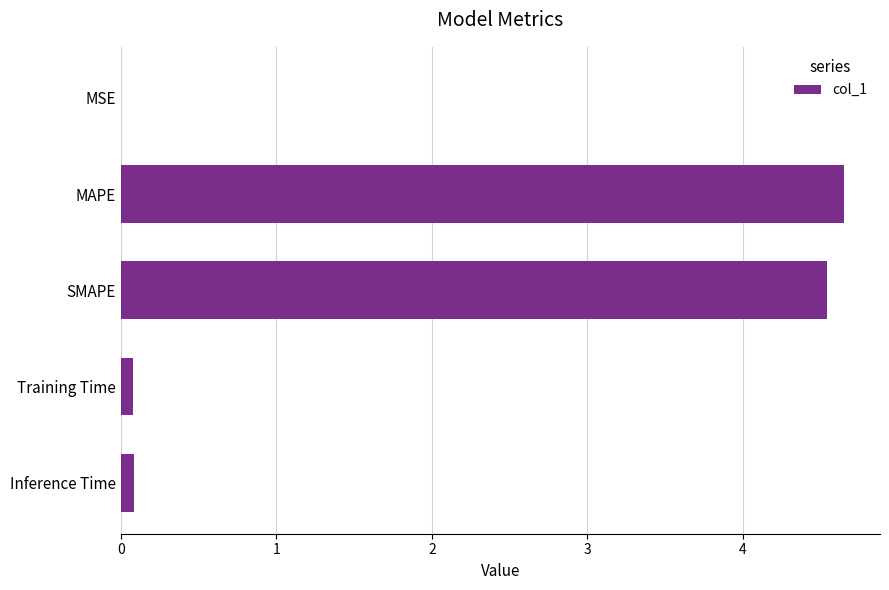

True or false: the data shows 0.0 at MSE.

True